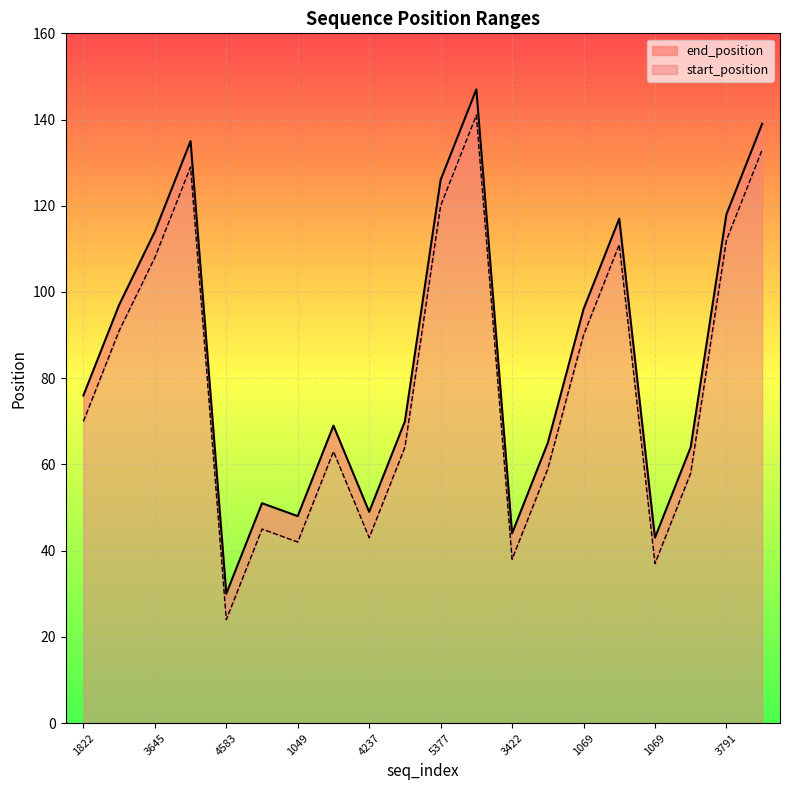

The start_position series shows 180 at 3645. True or false?

False